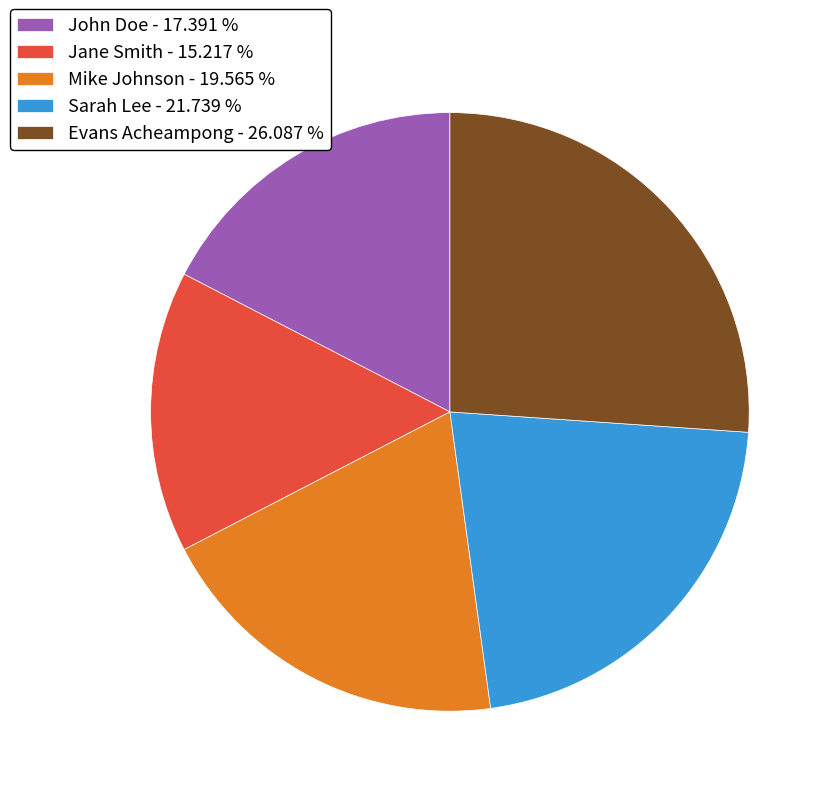

Combined, do Sarah Lee and Jane Smith account for over 50%?

No